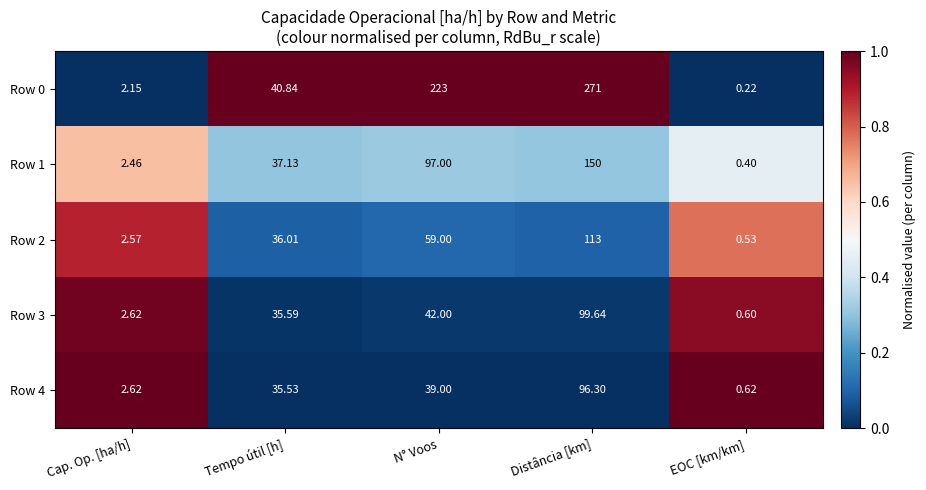

At which category is the sum across all series the highest?

Distância [km]